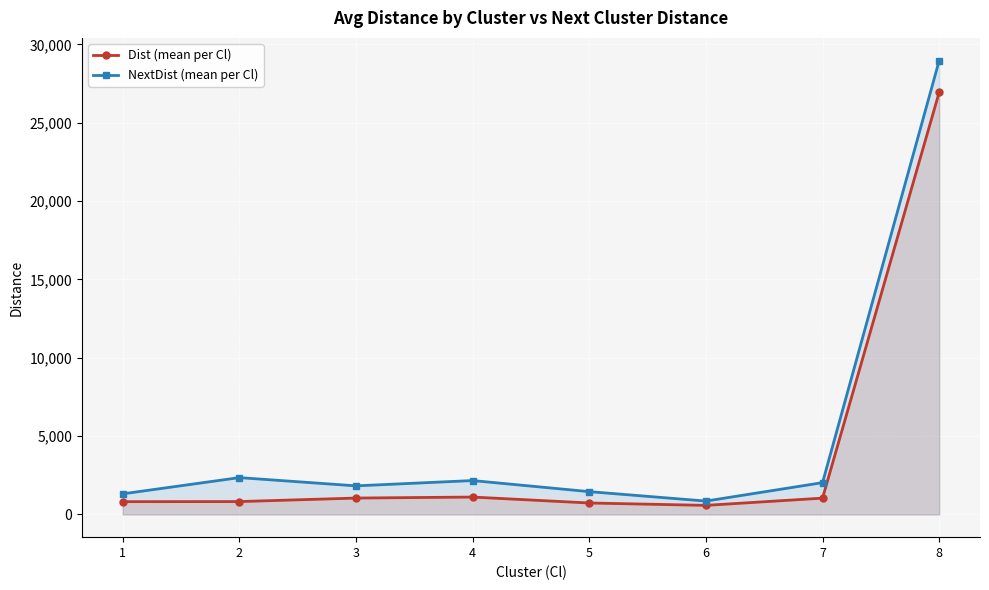

Between 6 and 8, which series saw the biggest shift?

NextDist (mean per Cl)